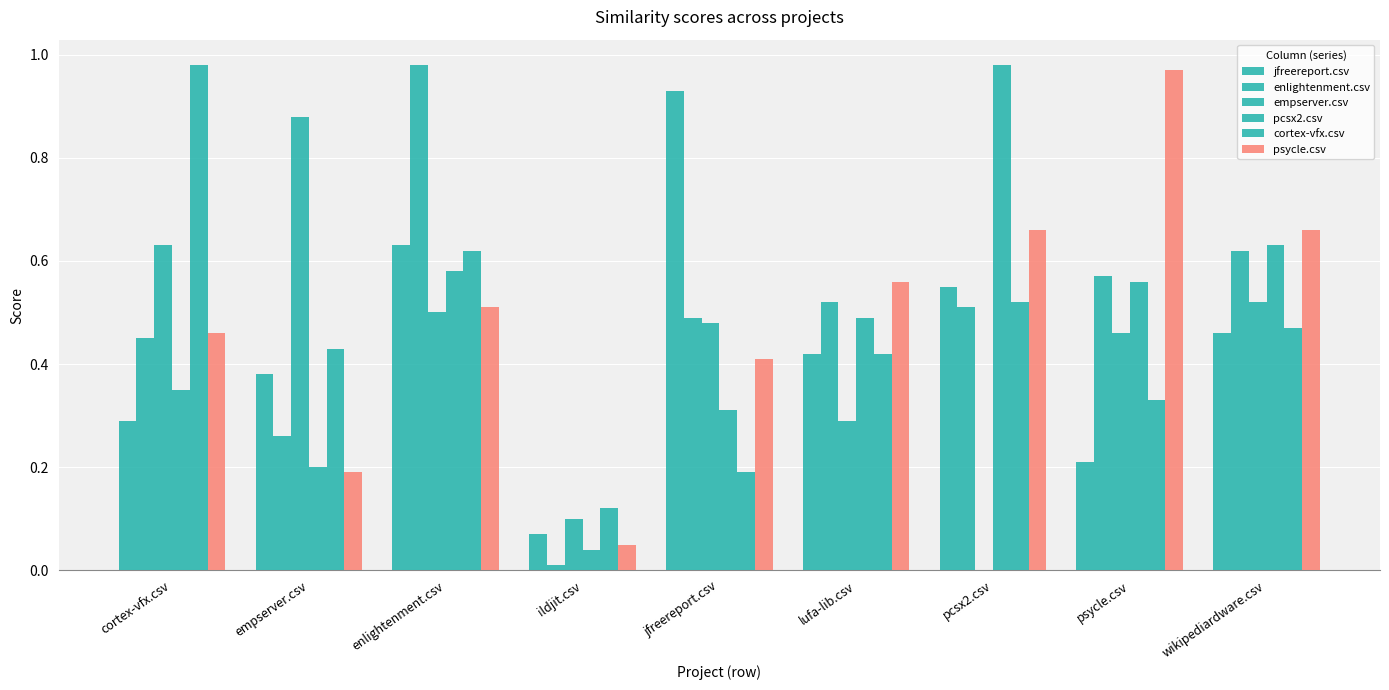

Count the number of data series in this chart.

6